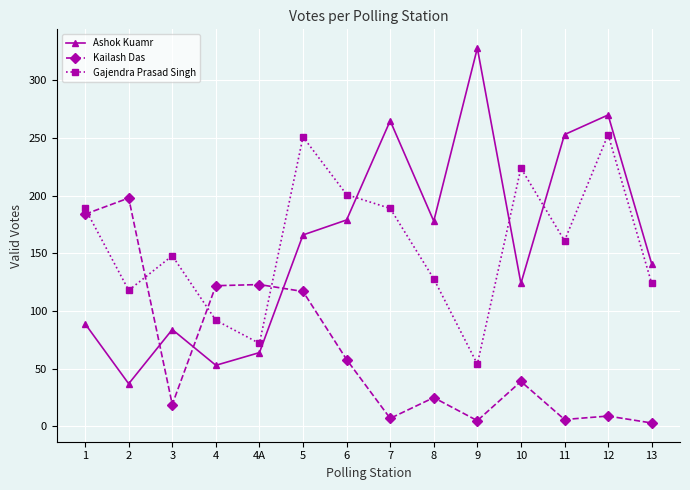

Which series changed the most between 7 and 8?

Ashok Kuamr